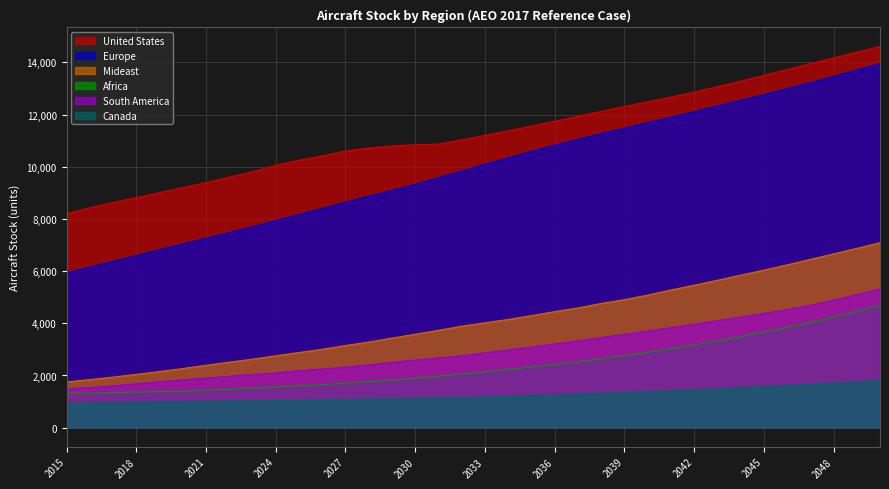

True or false: Africa and Canada cross at least once.

False